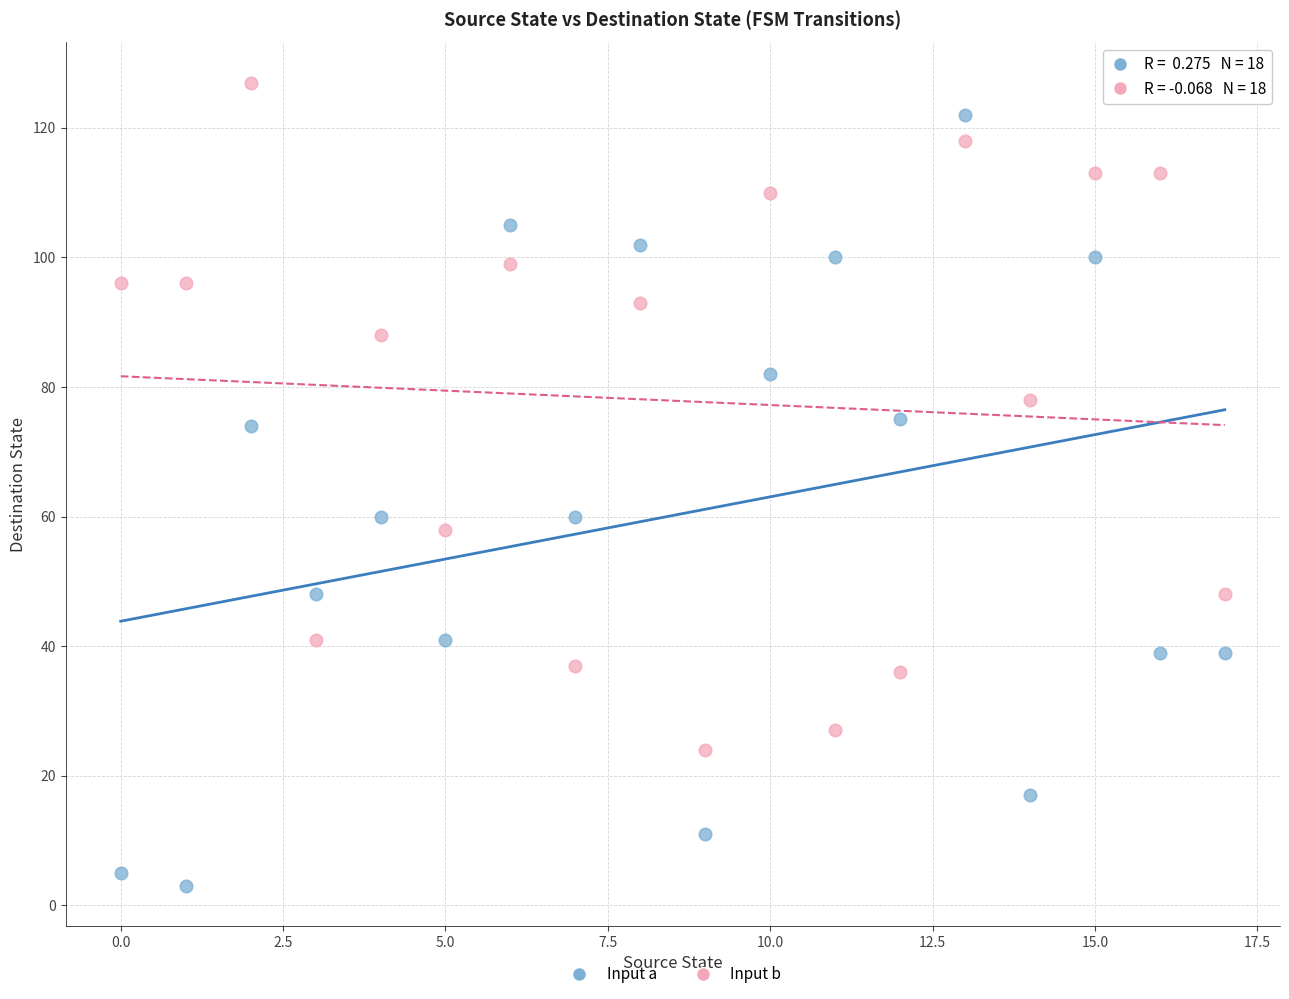

Which series contains the highest Y value?

Input b